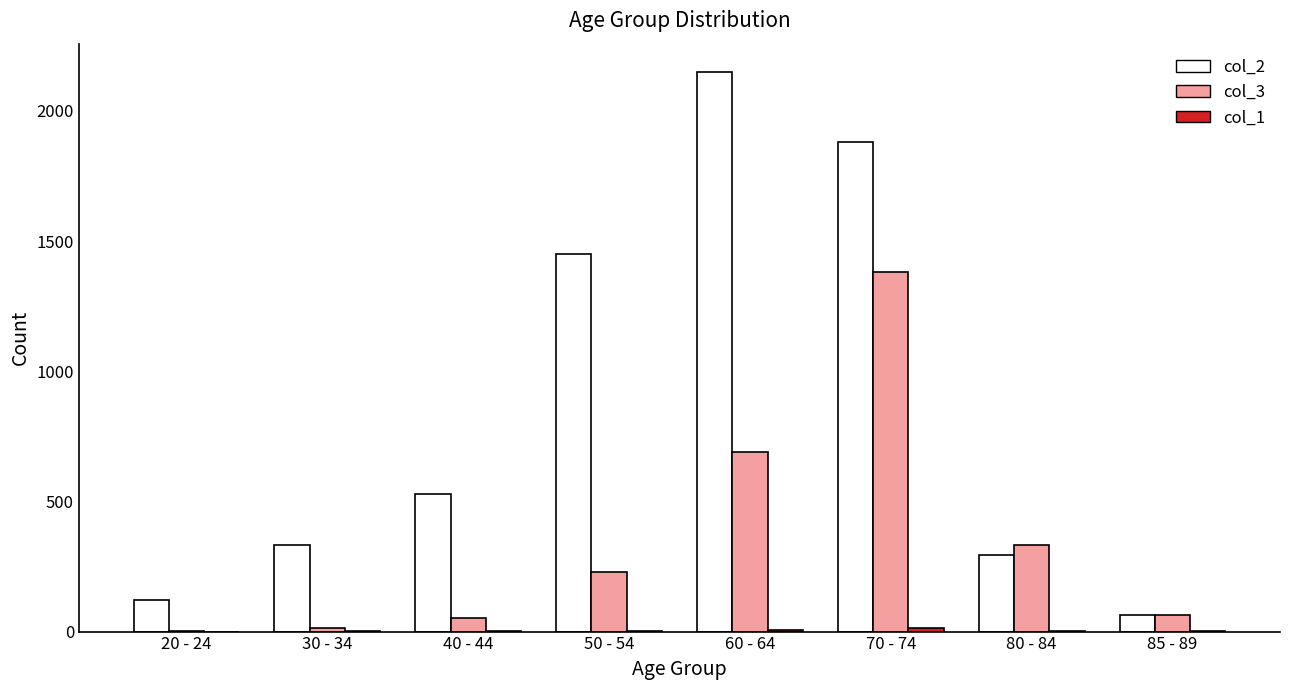

What is the spread (max minus min) of values at 50 - 54?

1447